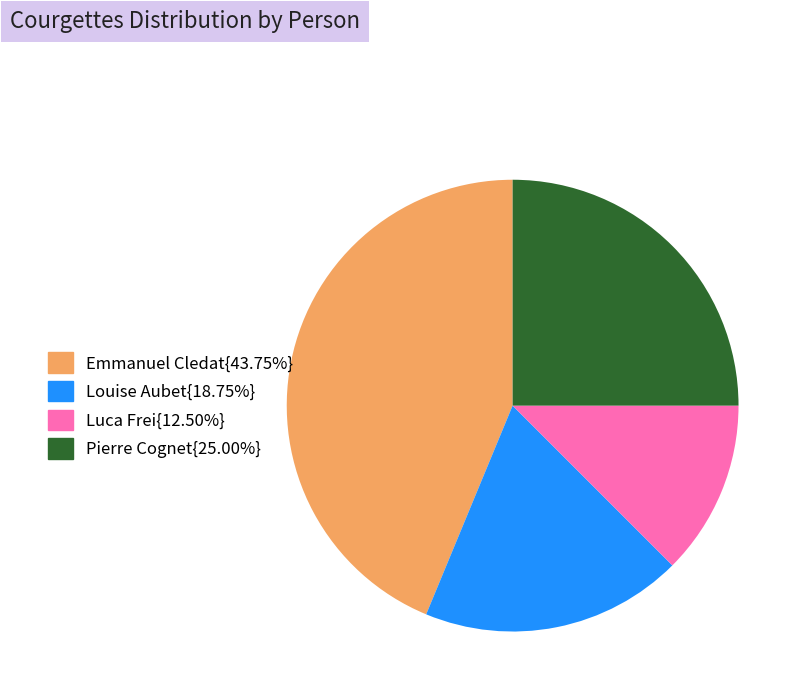

How many slices are in this pie chart?

4